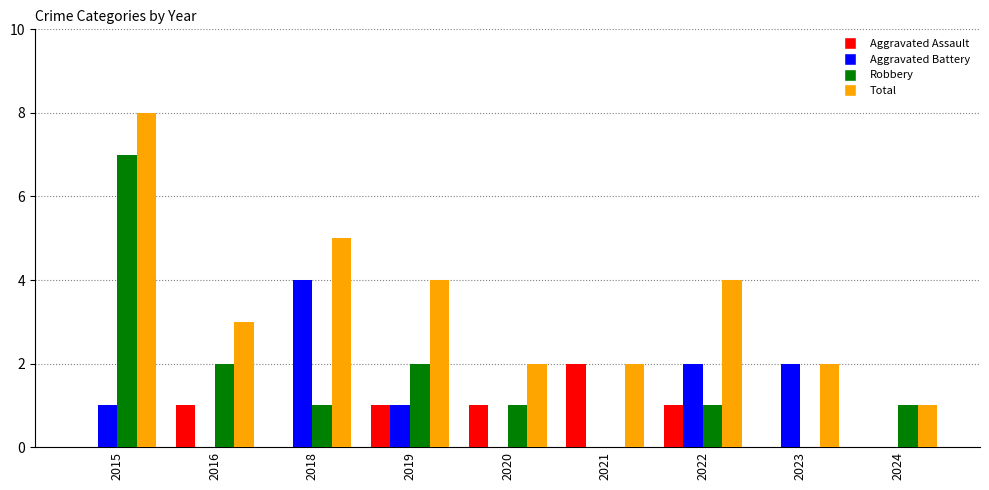

The Total series shows 4 at 2019. True or false?

True